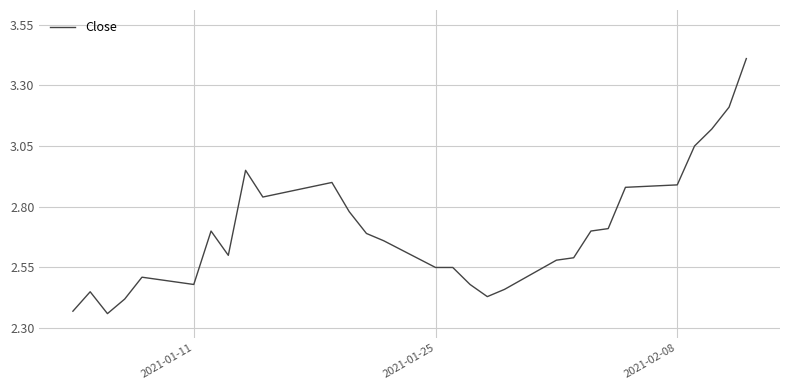

What is the difference between the maximum and minimum values?

1.1